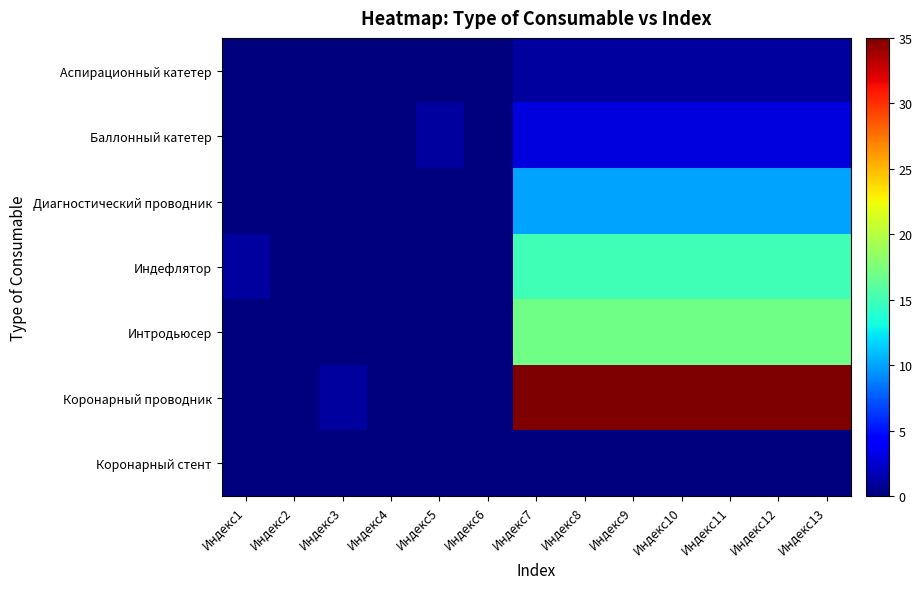

Which series has the widest spread of values?

Коронарный проводник